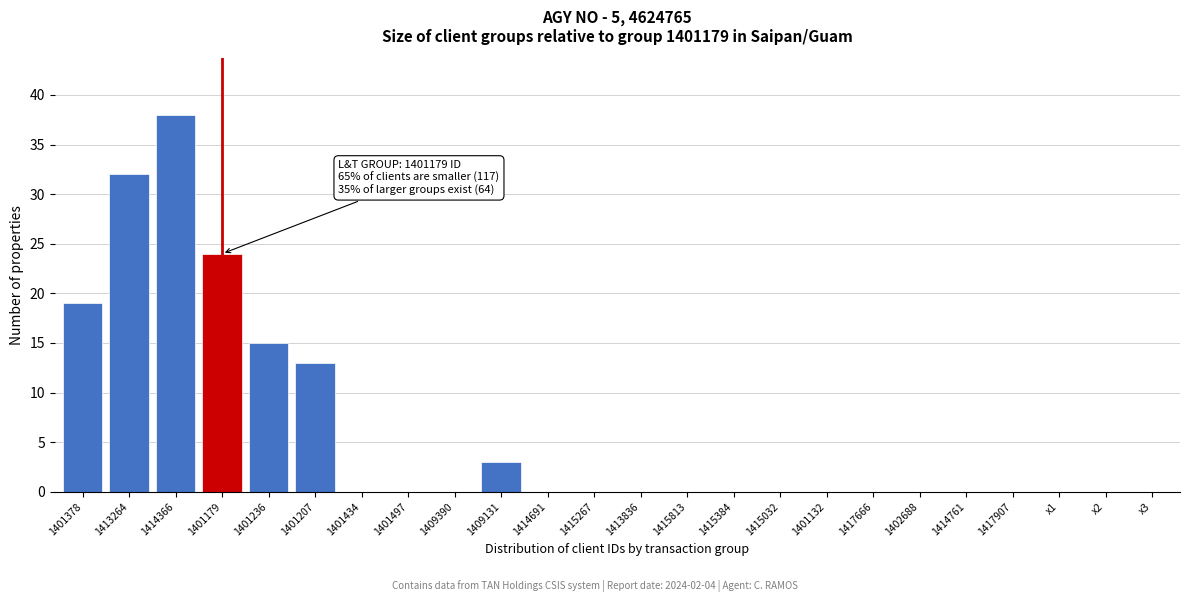

Reading left to right, what are all the values shown in this chart?

1401378=19	1413264=32	1414366=38	1401179=24	1401236=15	1401207=13	1401434=0	1401497=0	1409390=0	1409131=3	1414691=0	1415267=0	1413836=0	1415813=0	1415384=0	1415032=0	1401132=0	1417666=0	1402688=0	1414761=0	1417907=0	x1=0	x2=0	x3=0